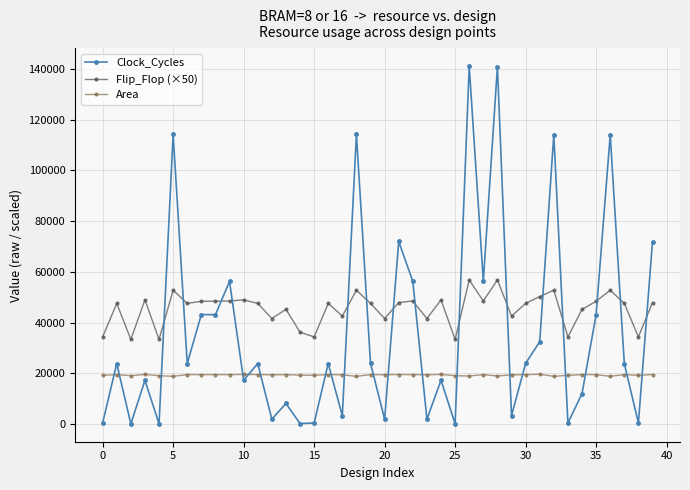

True or false: Clock_Cycles has more than 1 interior local peaks.

True